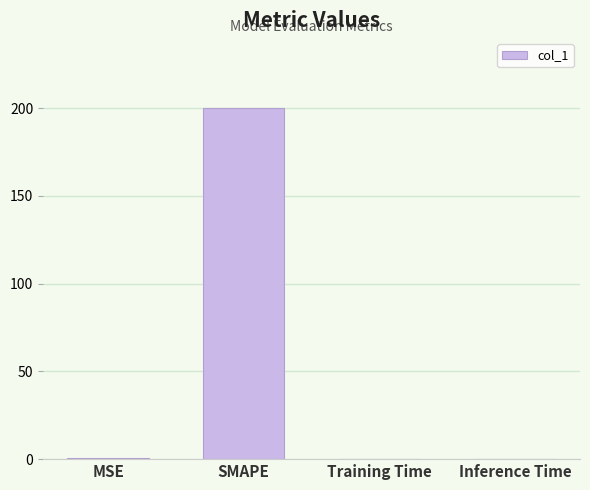

What is the greatest value displayed?

200.0